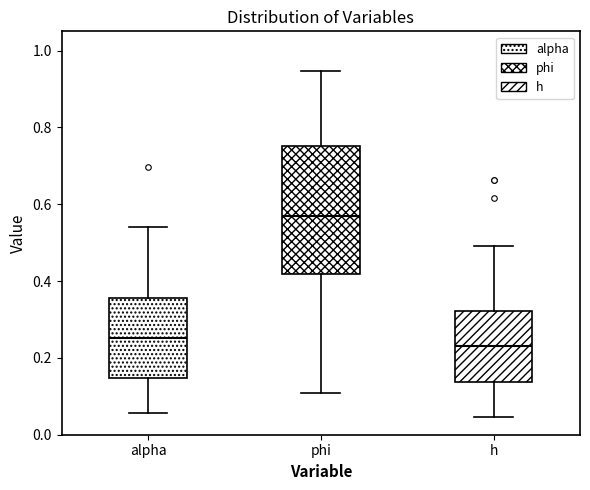

Reading left to right, read every box against the y-axis: the position of its median line, the range the box covers, and the ends of its whiskers. The values are not printed on the chart, so give them approximately, as read against the axis.

alpha: median 0.26, box 0.14 to 0.36, whiskers 0.06 to 0.54
phi: median 0.58, box 0.42 to 0.76, whiskers 0.10 to 0.94
h: median 0.24, box 0.14 to 0.32, whiskers 0.04 to 0.50